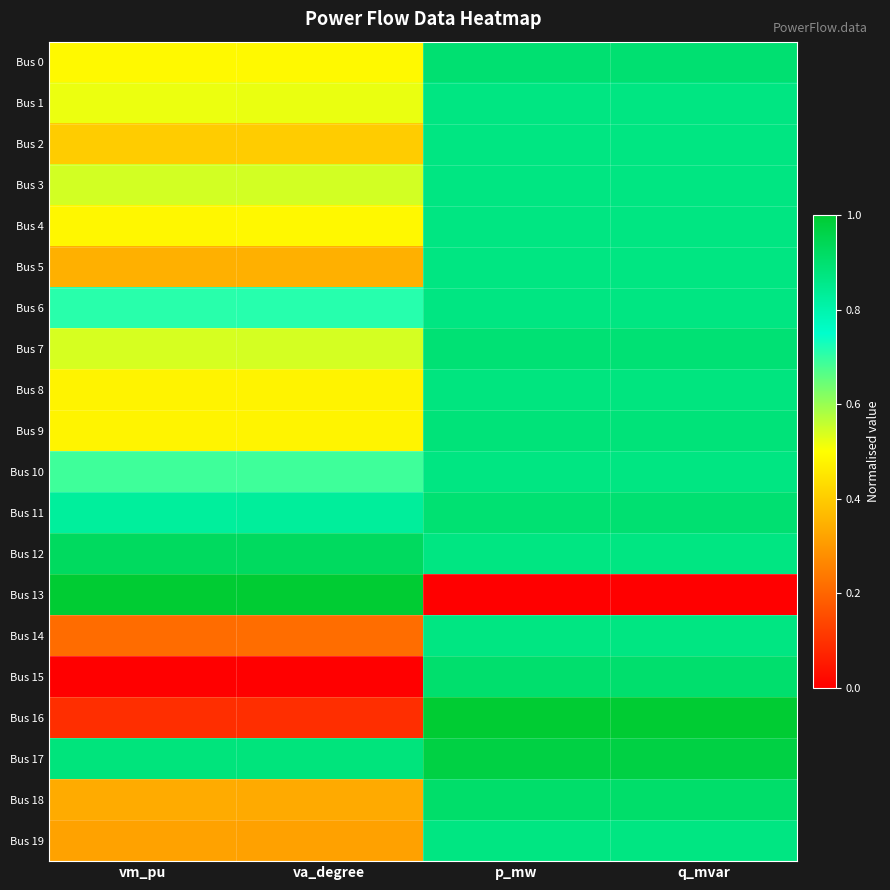

What is the total value across all series at p_mw?

16.9